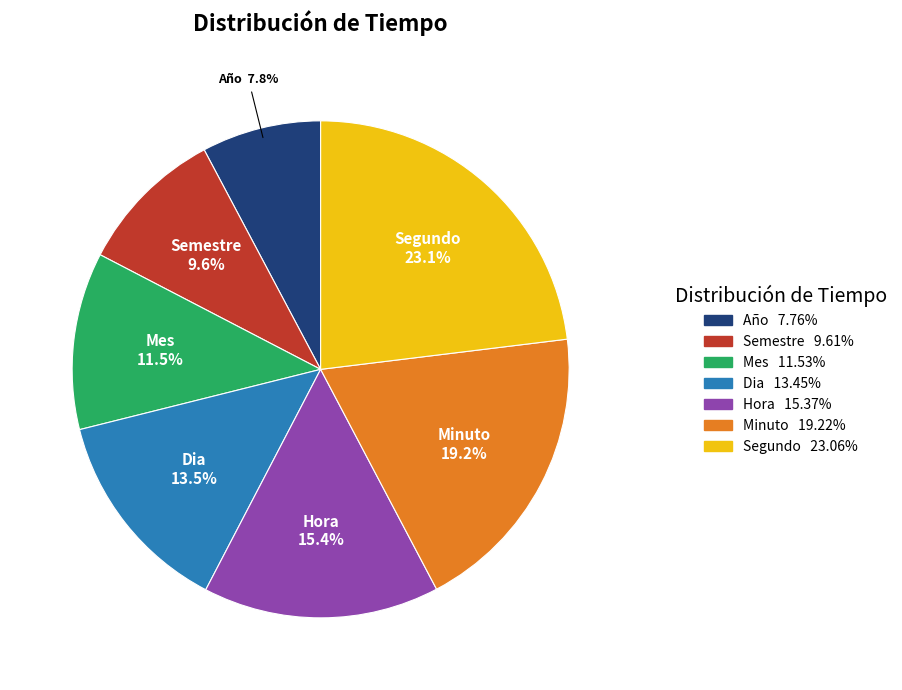

True or false: Segundo accounts for 23% of the total.

True